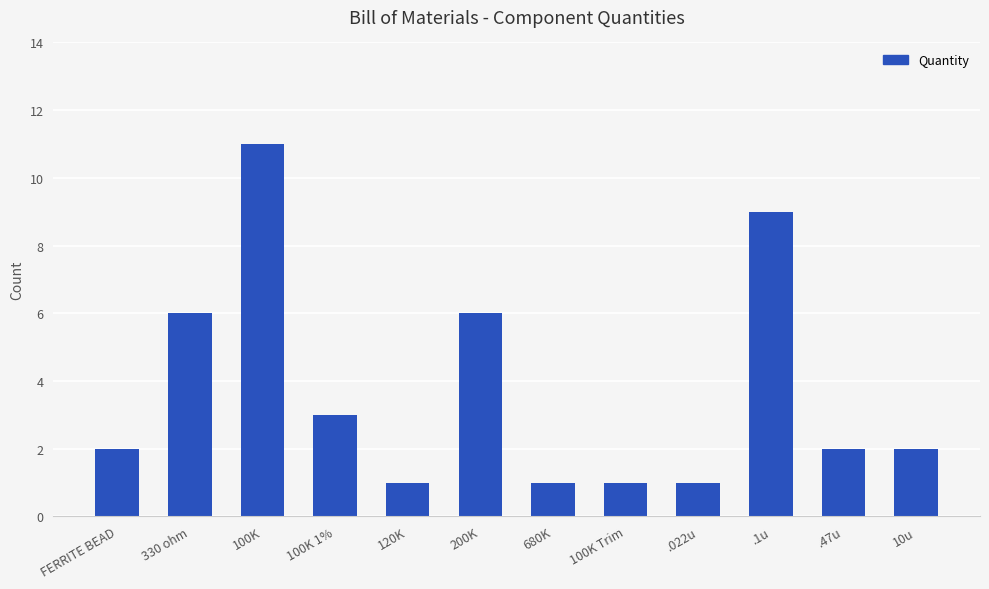

True or false: the data shows 6 at 330 ohm.

True